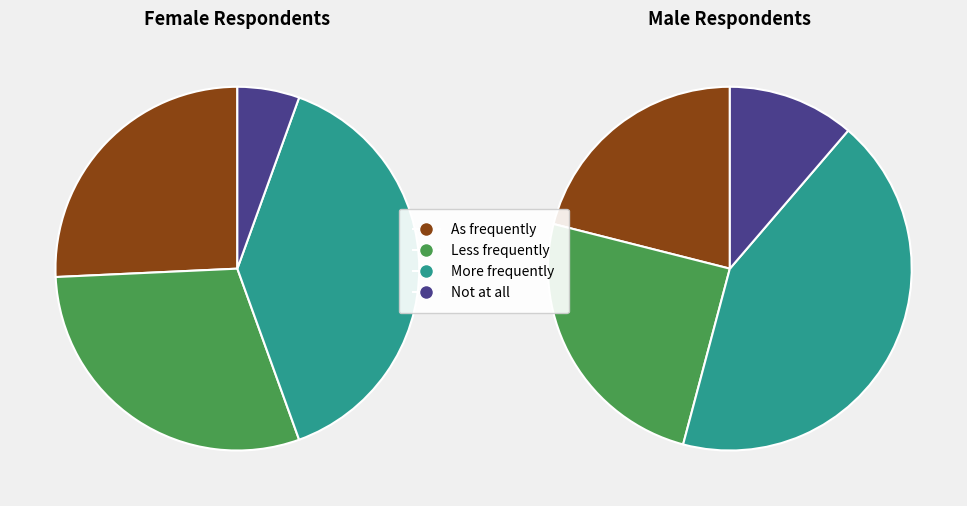

To the nearest percent, what is the difference between the largest and smallest slice percentages?

30%